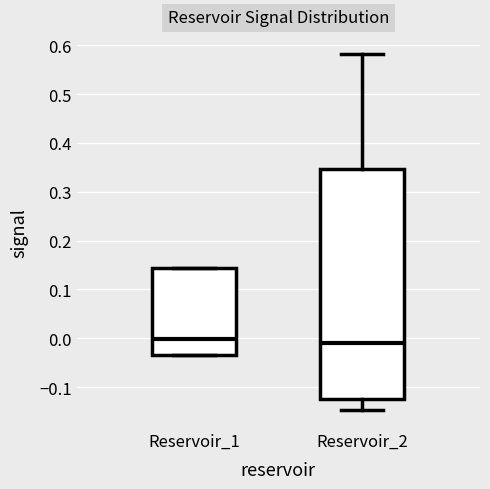

Where is the upper edge of the box for Reservoir_1 on the y-axis? The values are not printed on the chart, so give them approximately, as read against the axis.

0.14